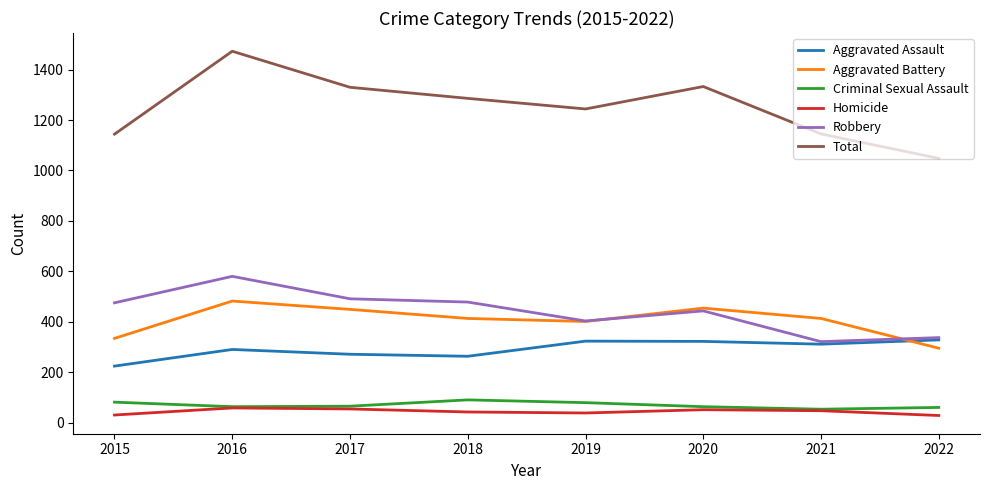

What is the average value of the Total series?

1250